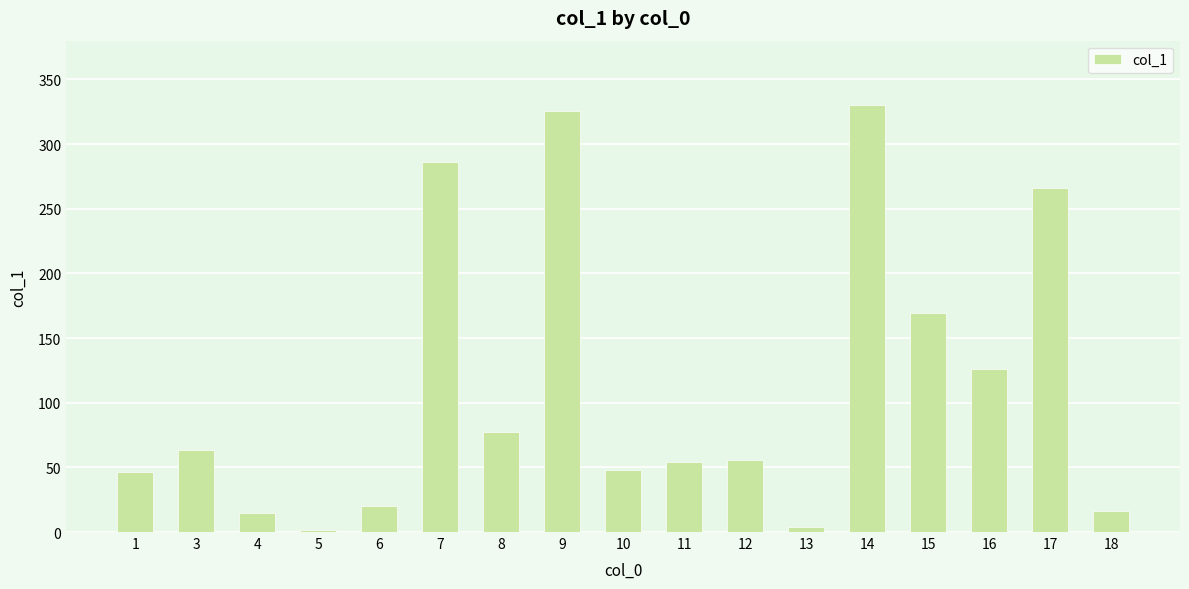

Which label corresponds to the largest value in the chart?

14